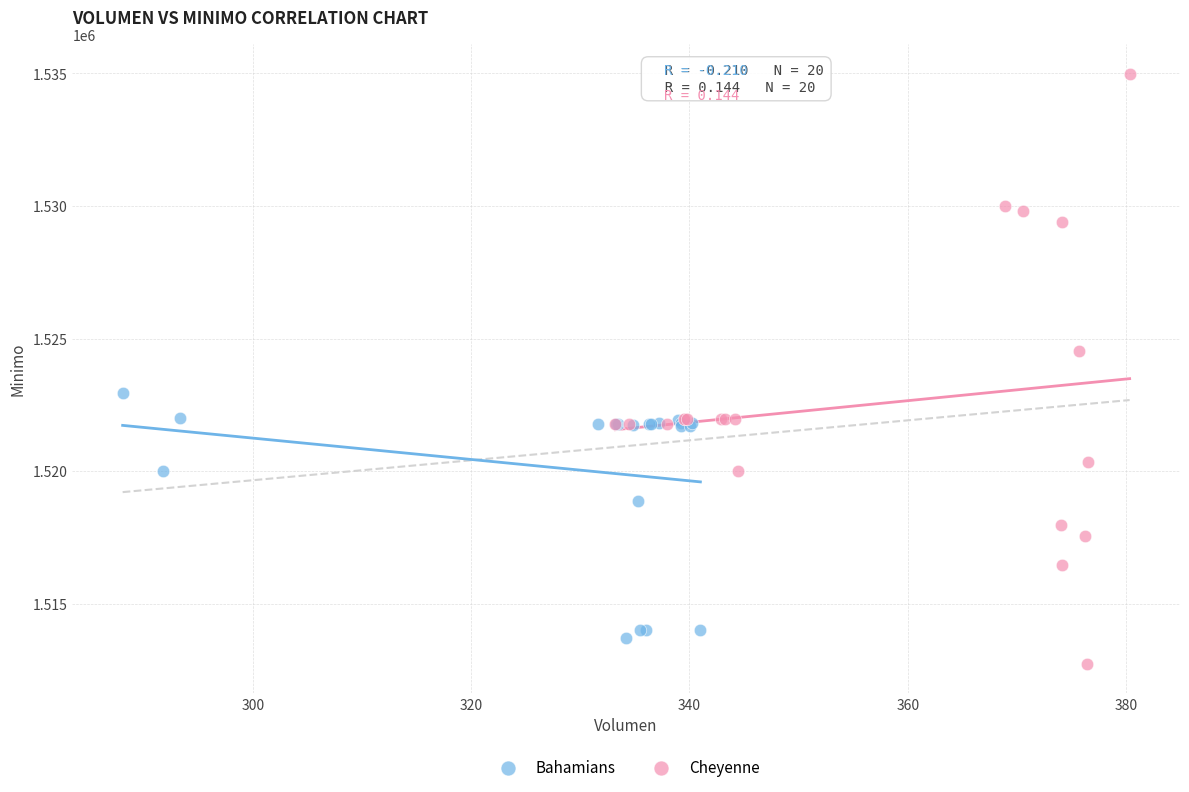

Which series reaches the maximum Y coordinate?

Cheyenne